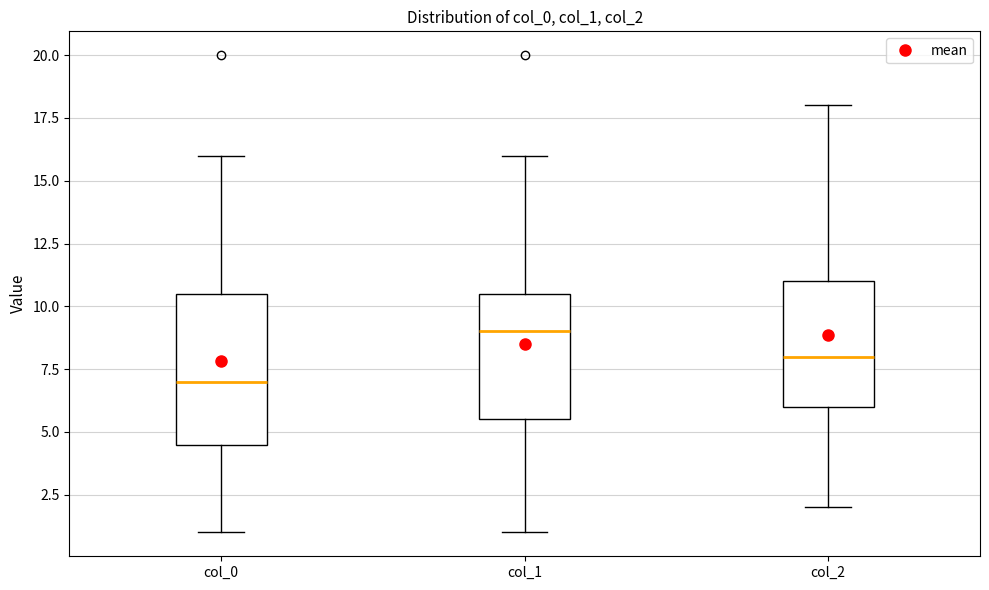

Where is the upper edge of the box for col_0 on the y-axis? The values are not printed on the chart, so give them approximately, as read against the axis.

10.5